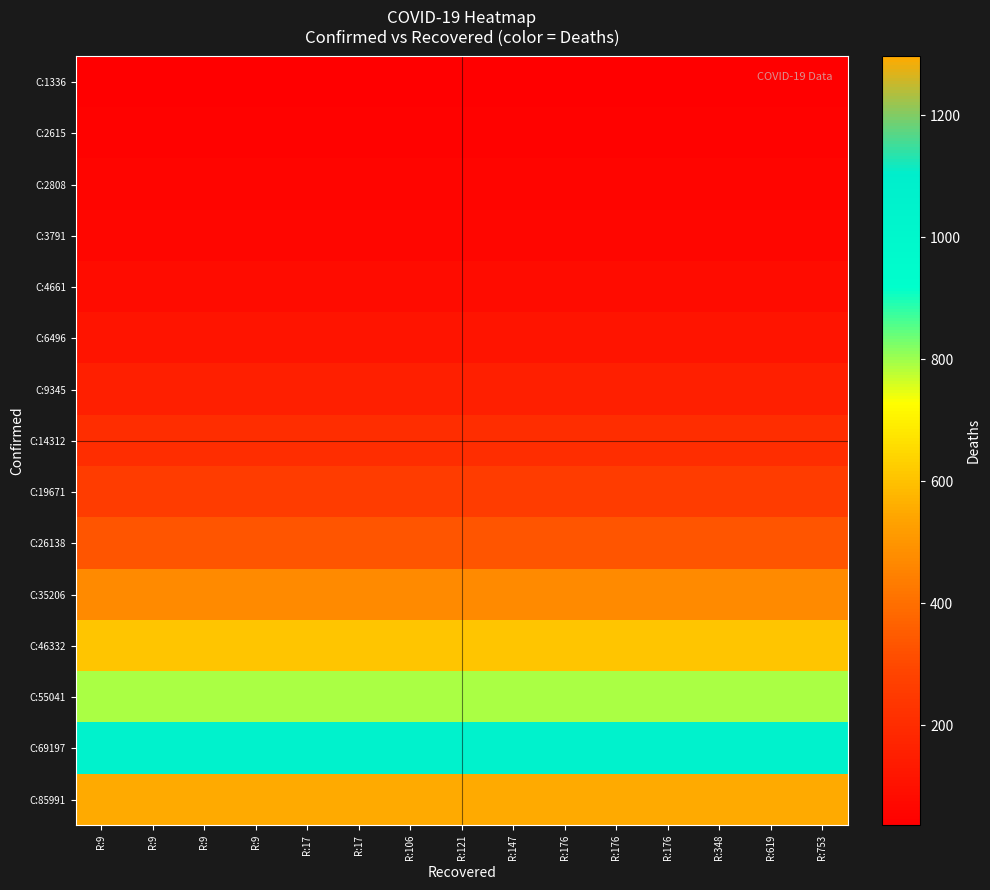

What is the smallest value displayed?

36